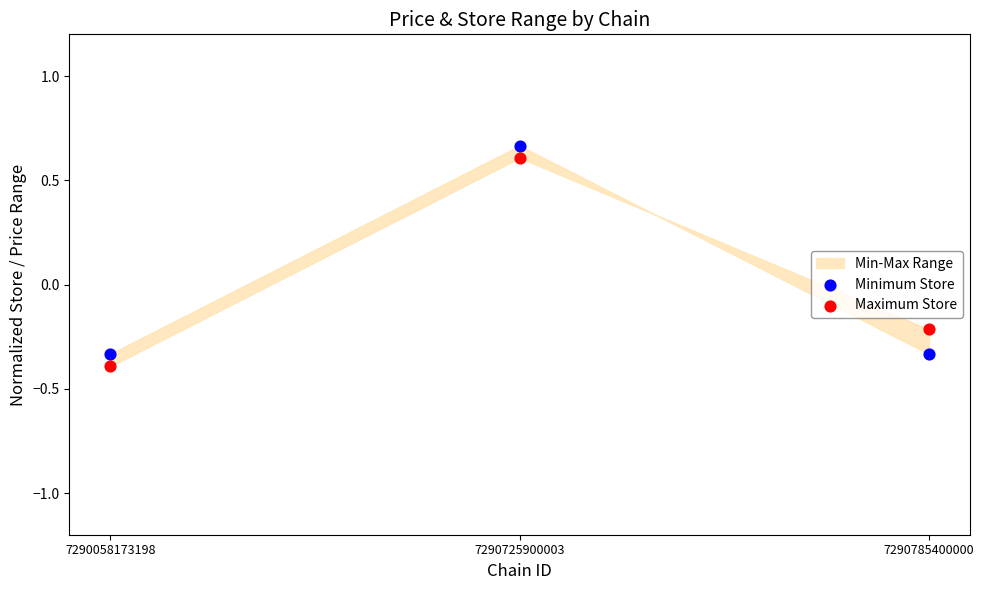

Across all data points, what is the range of Y values (max minus min)?

1.1